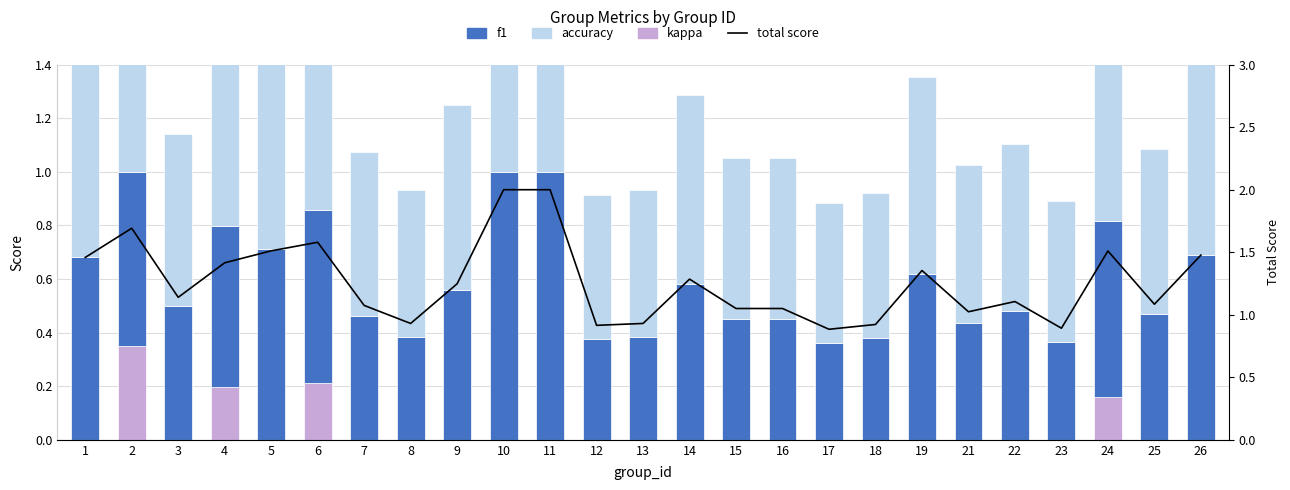

How many accuracy values are between 0 and 1?

25